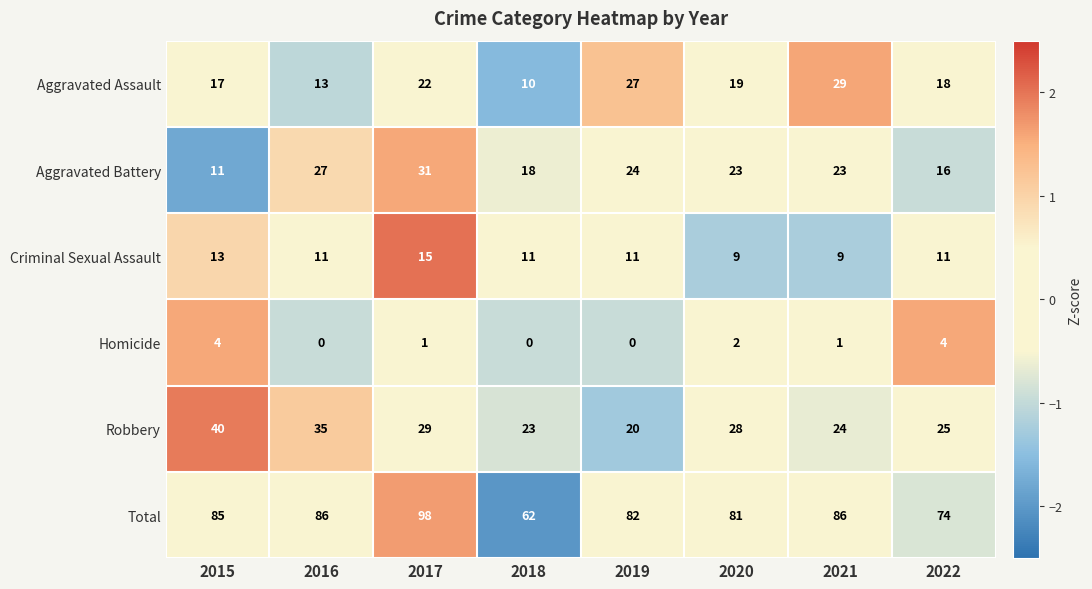

Which category has the highest value across all series?

2017